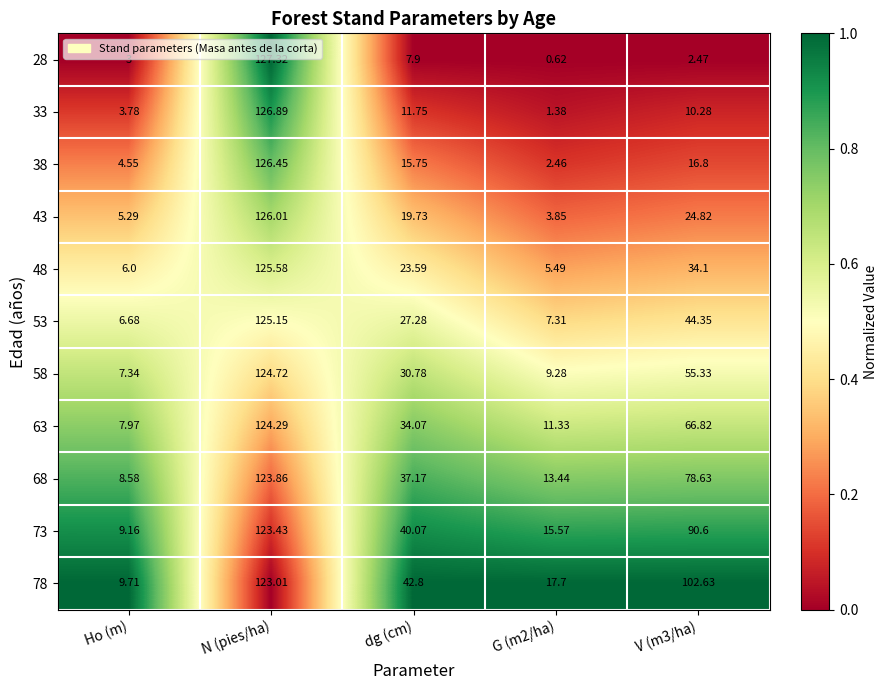

Which label corresponds to the largest value in the chart?

N (pies/ha)